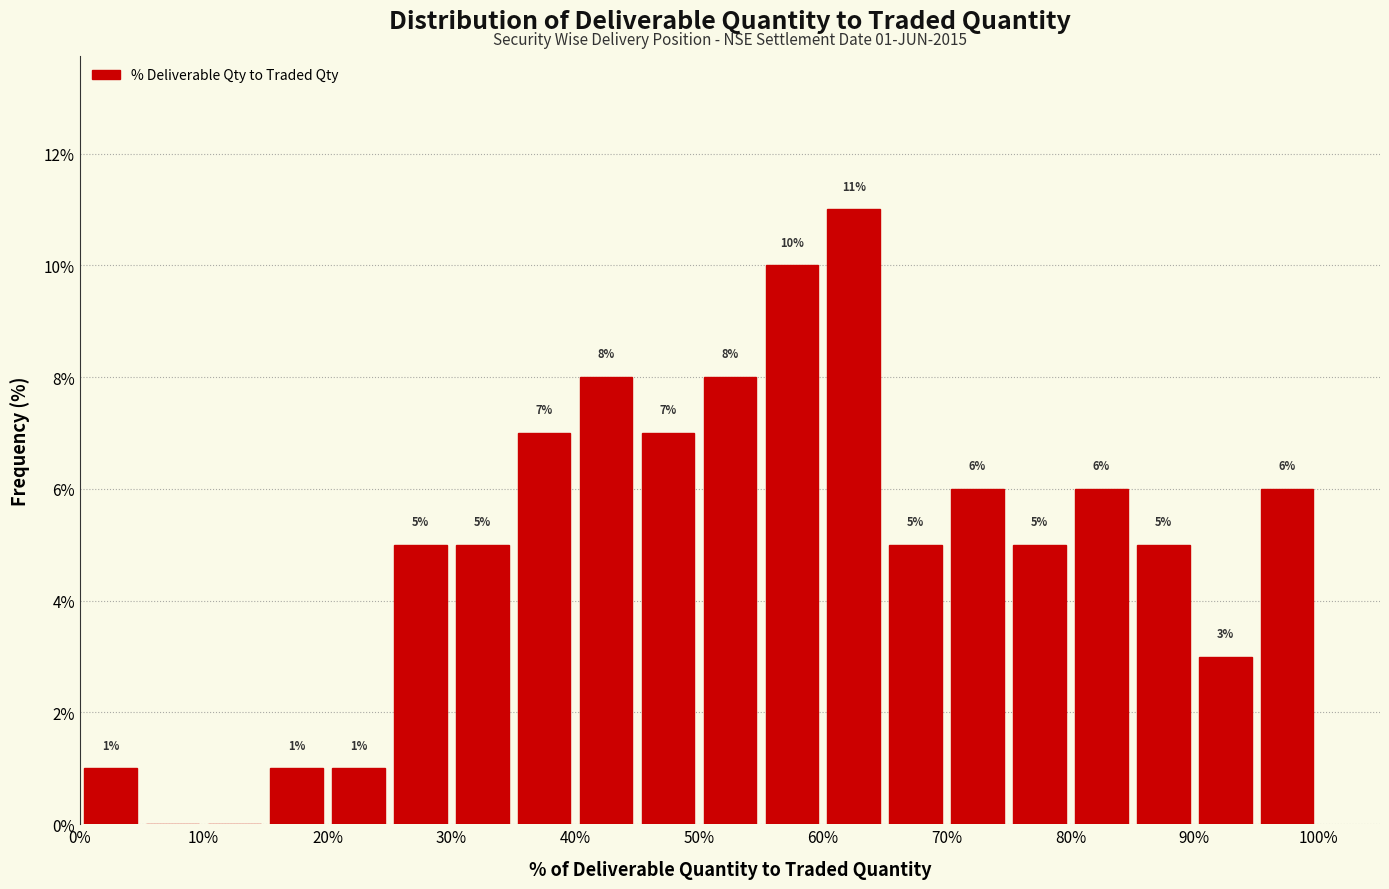

Over which range of the x-axis is the bar tallest?

60 to 65